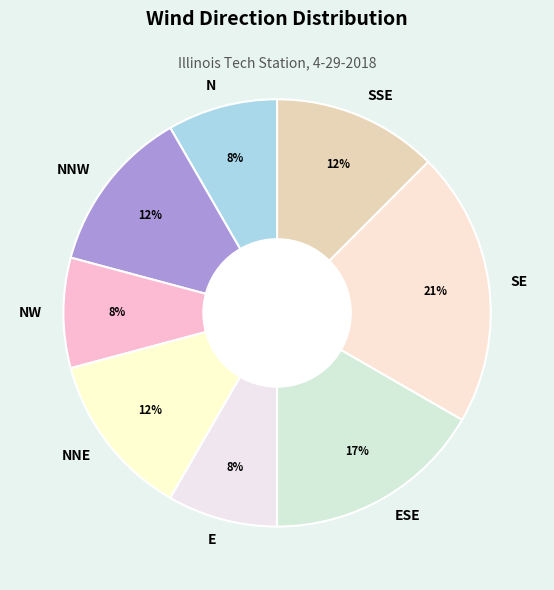

What is the ratio of the value at E to the value at NNW?

0.7